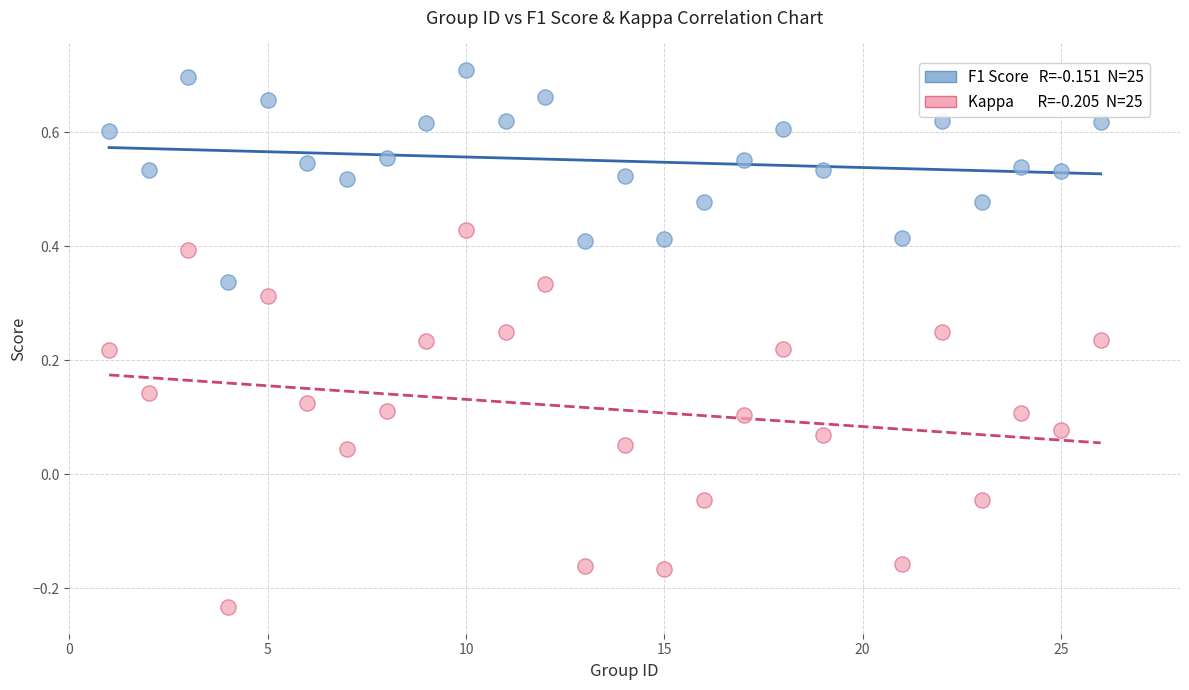

Across all data points, what is the range of Y values (max minus min)?

0.9